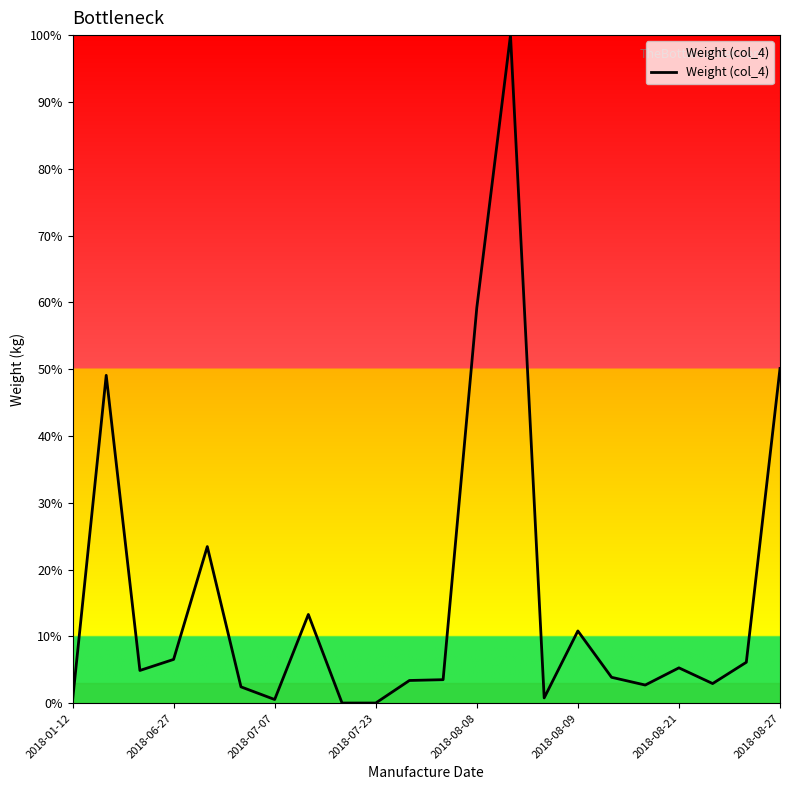

What is the difference between the maximum and minimum values?

100.0